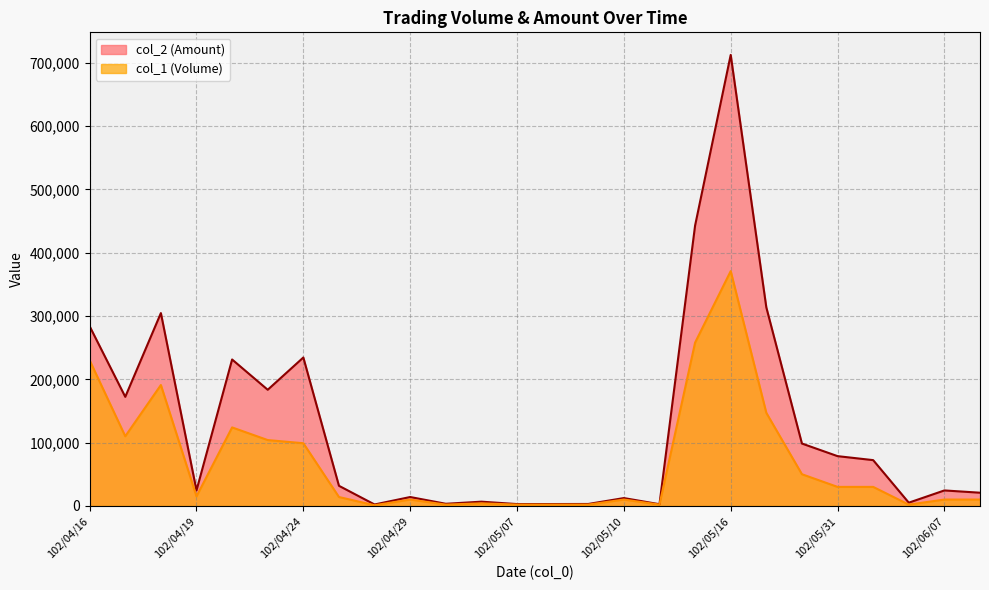

What is the smallest value displayed?

1000